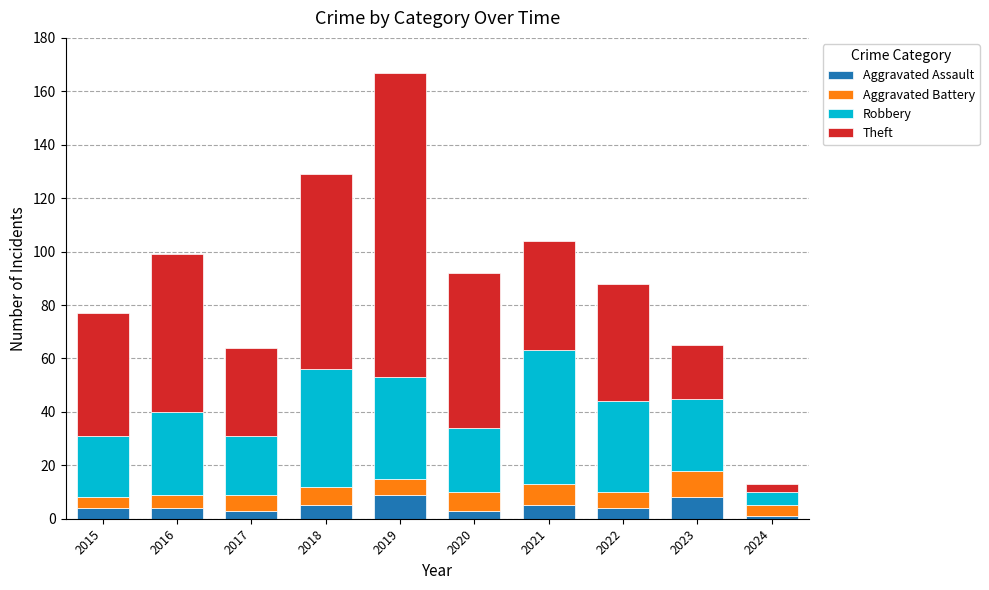

What is the difference between the second highest and minimum values in the Aggravated Assault series?

7